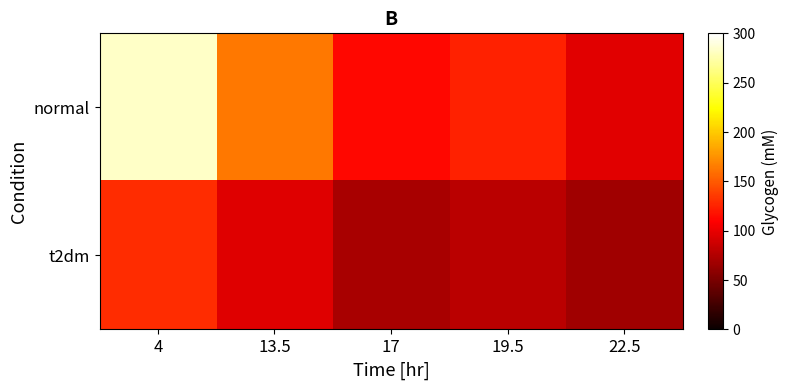

Between 19.5 and 22.5, which is larger?

19.5